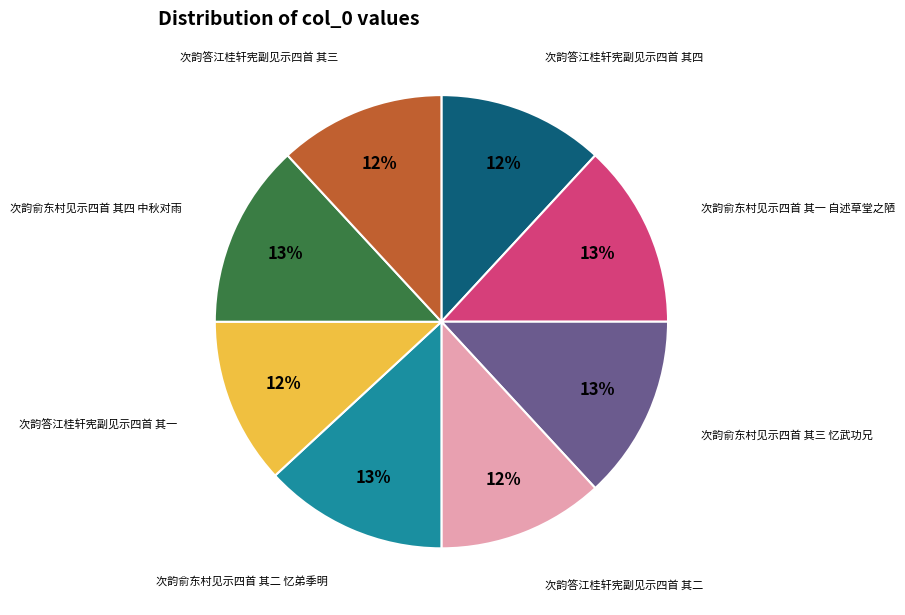

Approximately how many times larger is the value at 次韵答江桂轩宪副见示四首 其四 compared to 次韵俞东村见示四首 其三 忆武功兄?

0.9